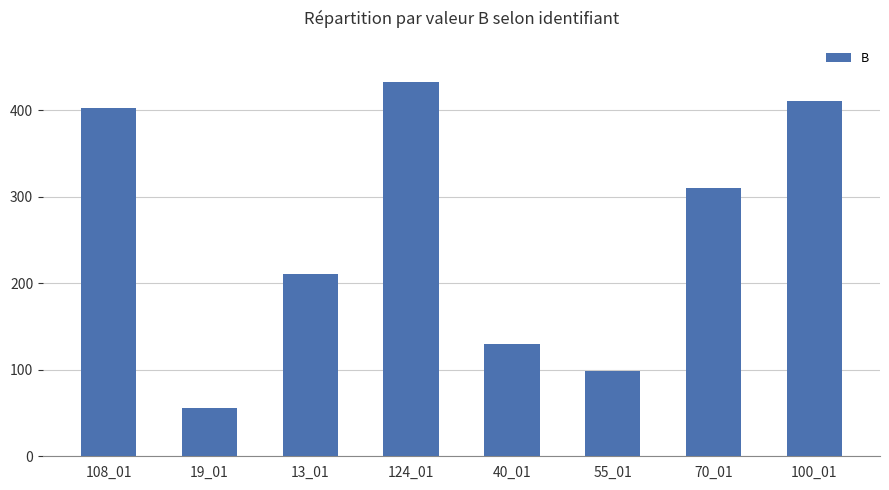

What is the difference between the maximum and minimum values?

376.0